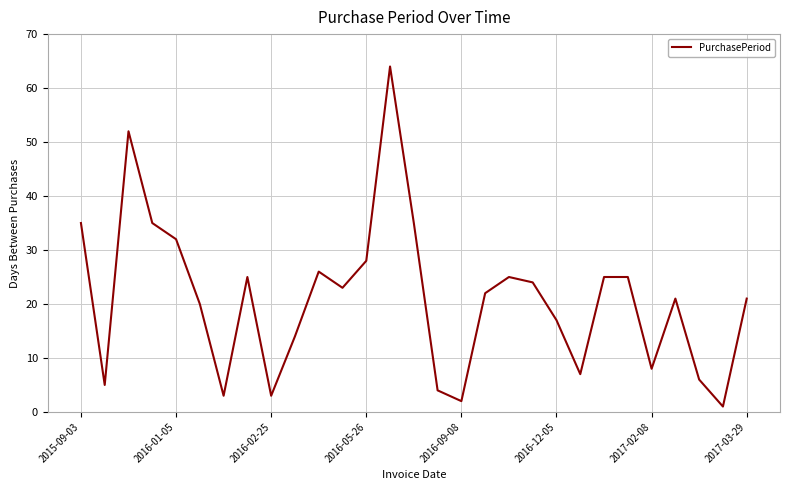

What is the greatest value displayed?

64